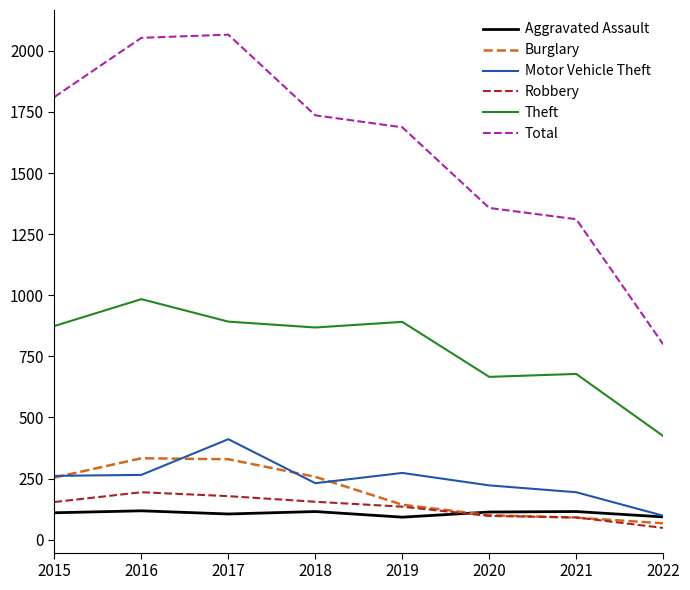

Which series has the largest total across all categories?

Total